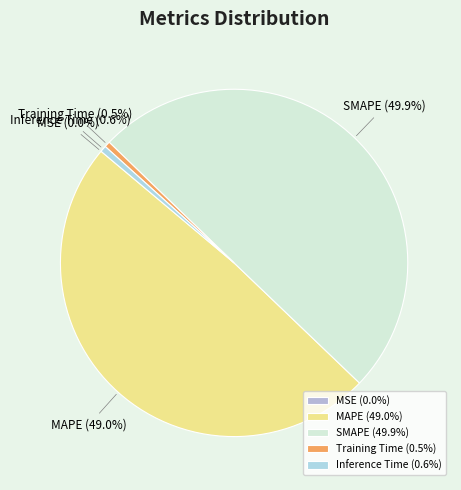

To the nearest percent, what portion does MAPE represent?

49%